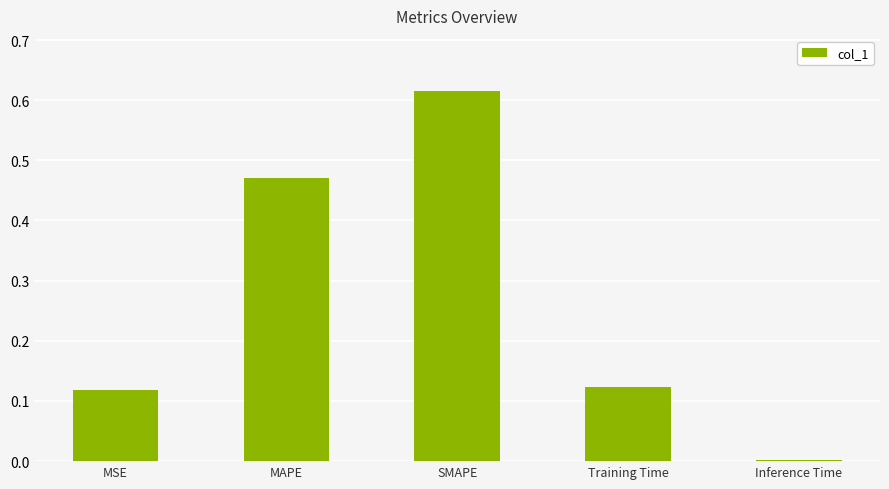

Is it true that the value at SMAPE is 1.0?

False